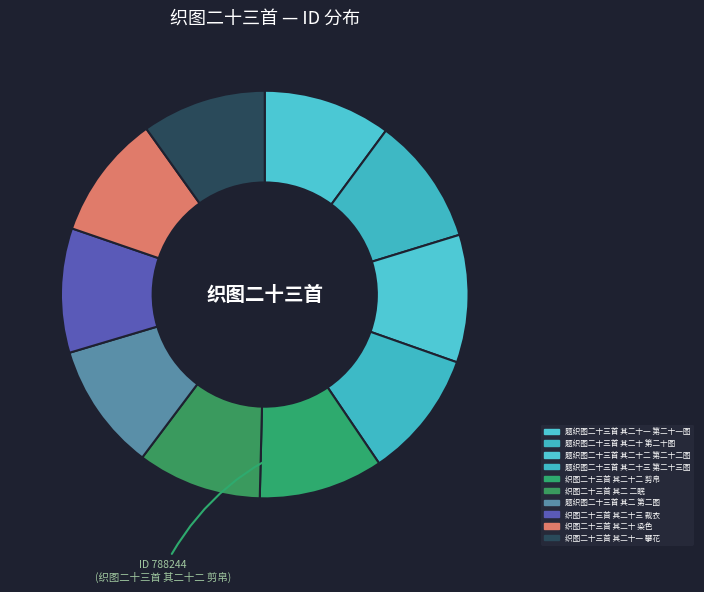

What is the largest slice in the pie chart?

题织图二十三首 其二十三 第二十三图